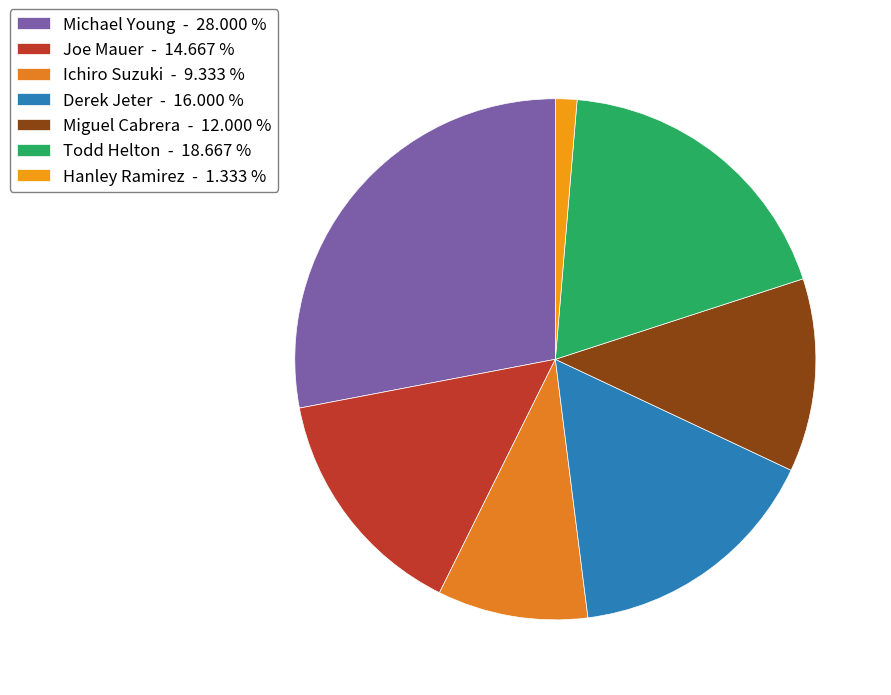

What is the smallest slice in the pie chart?

Hanley Ramirez - 1.333 %